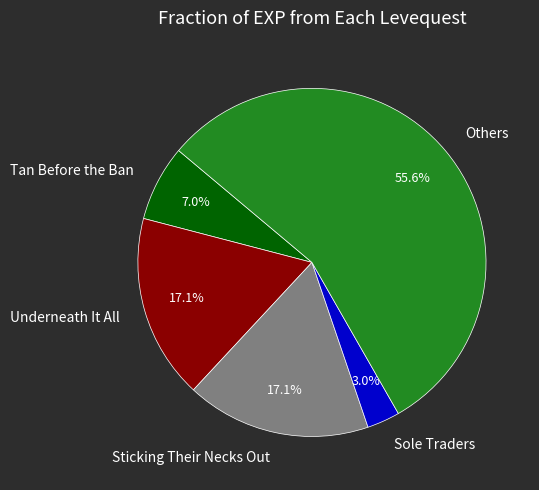

What is the ratio of the value at Tan Before the Ban to the value at Sticking Their Necks Out?

0.4